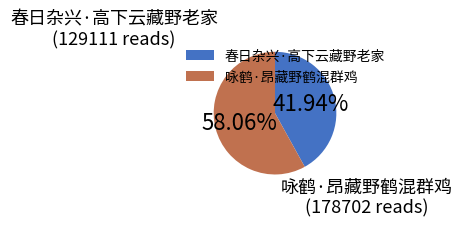

What is the largest slice in the pie chart?

咏鹤·昂藏野鹤混群鸡